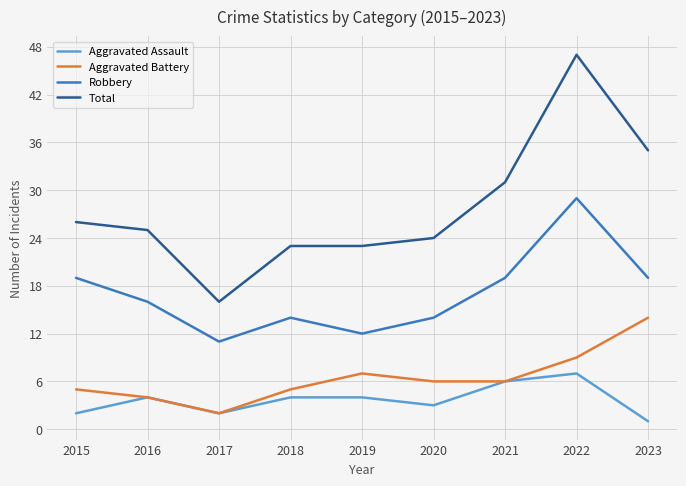

Which series has the largest total across all categories?

Total